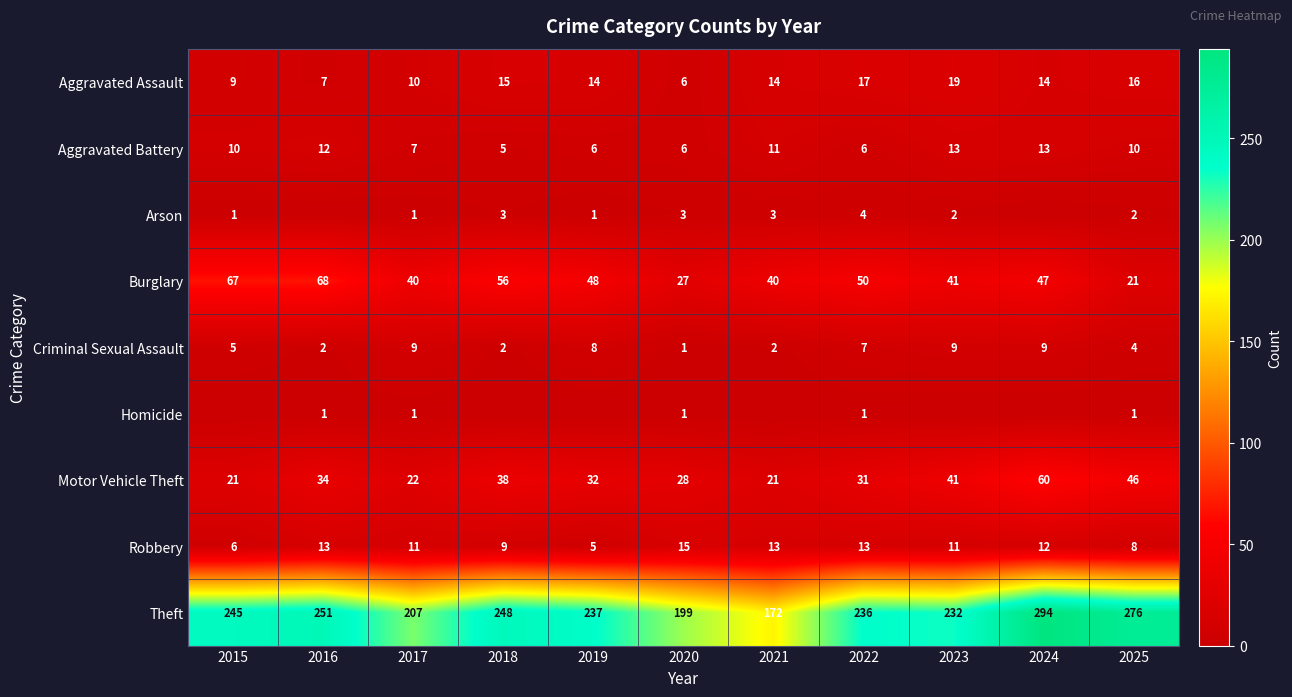

What value does the Burglary series have at 2021?

40